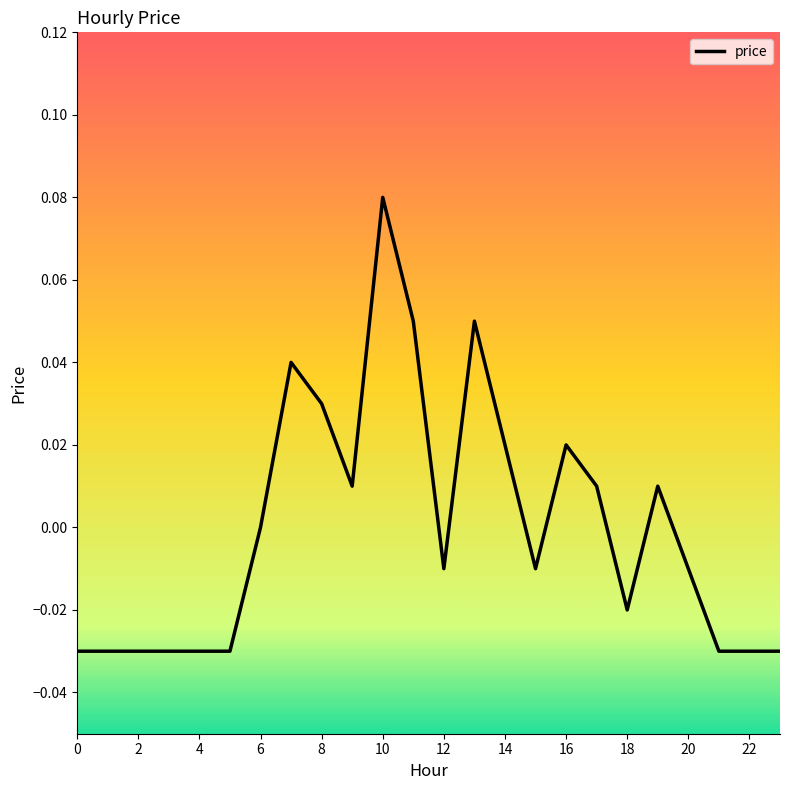

At which label is the value closest to 0?

6